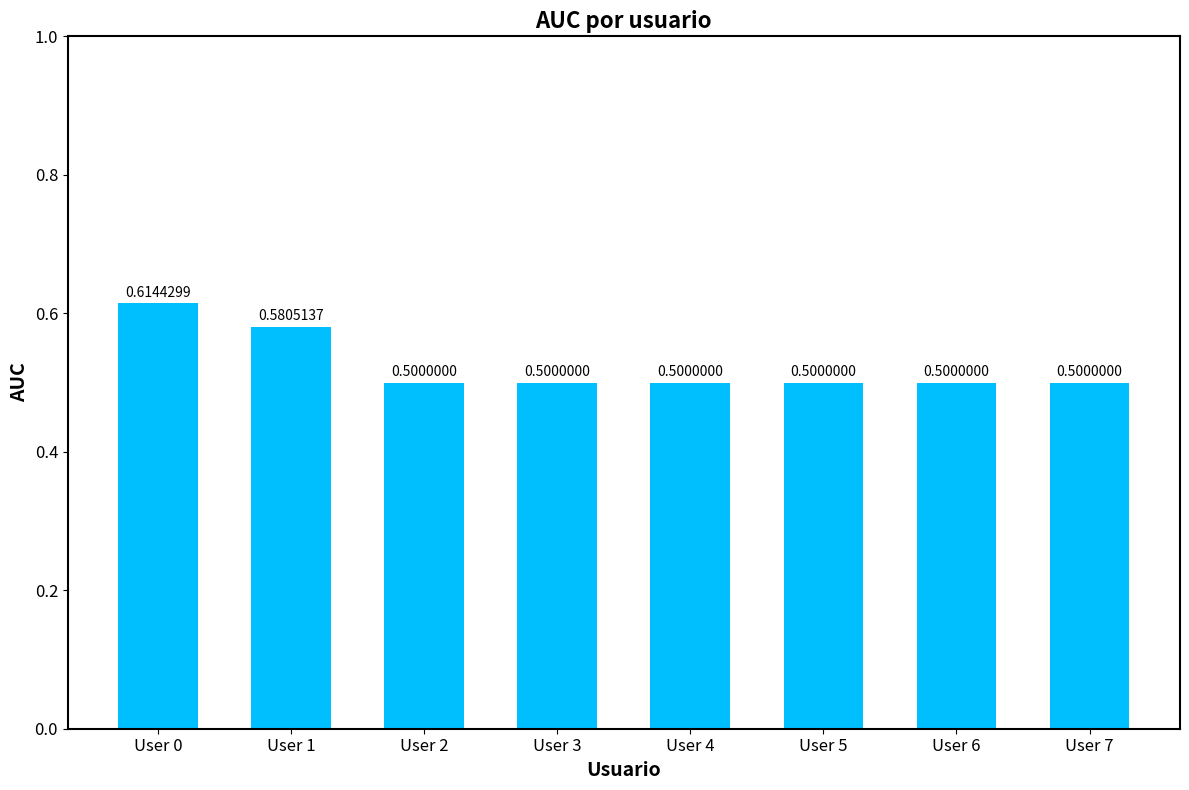

What is the sum of all values?

4.2